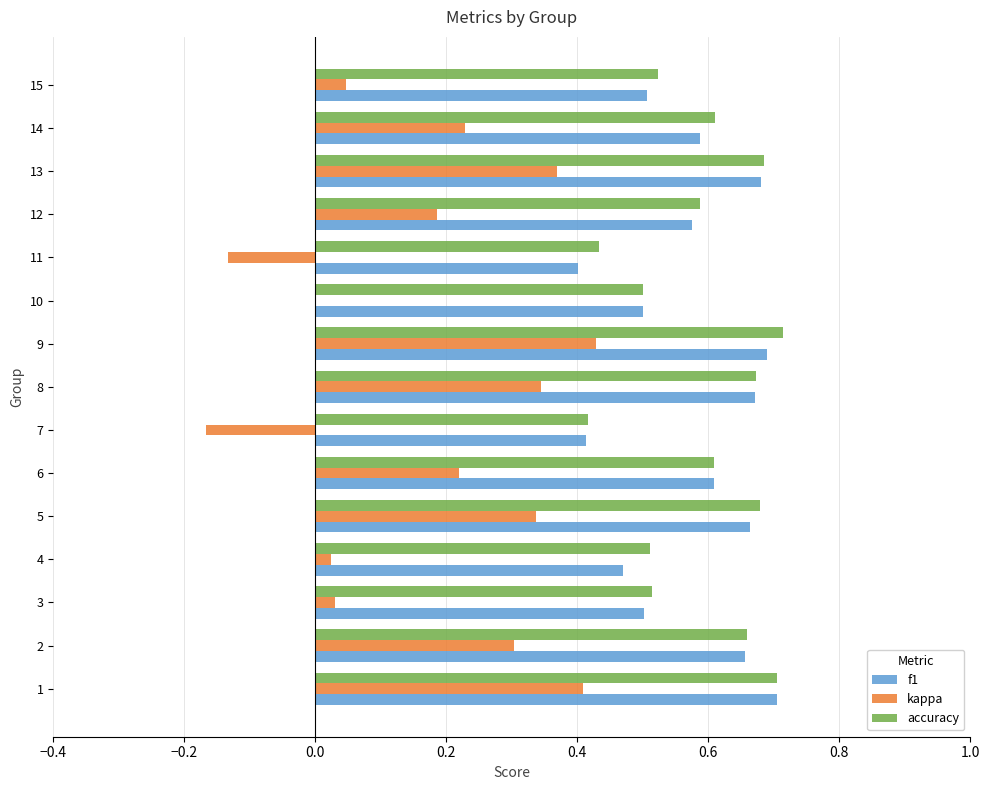

Which series changed the most between 9 and 14?

kappa